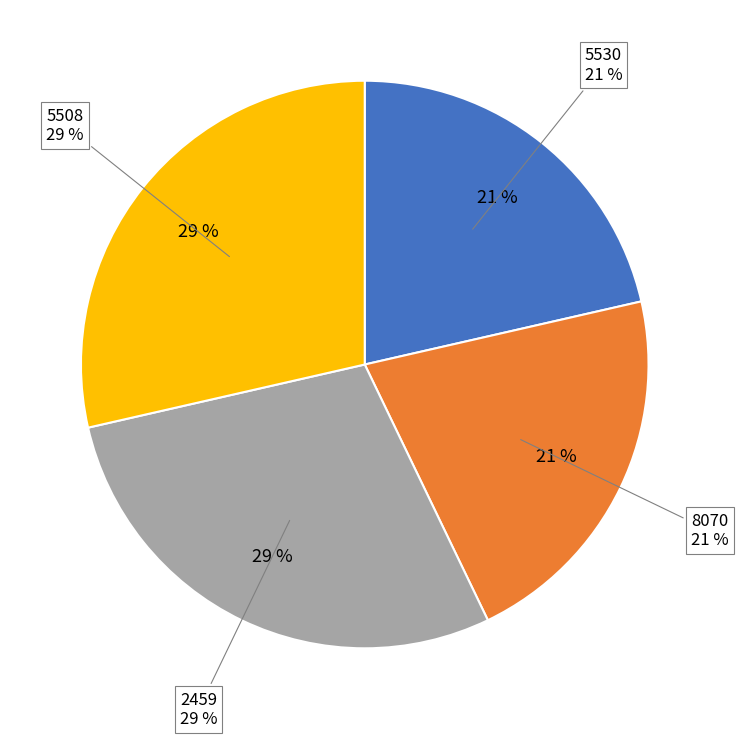

Is there any slice that represents more than half of the pie?

No